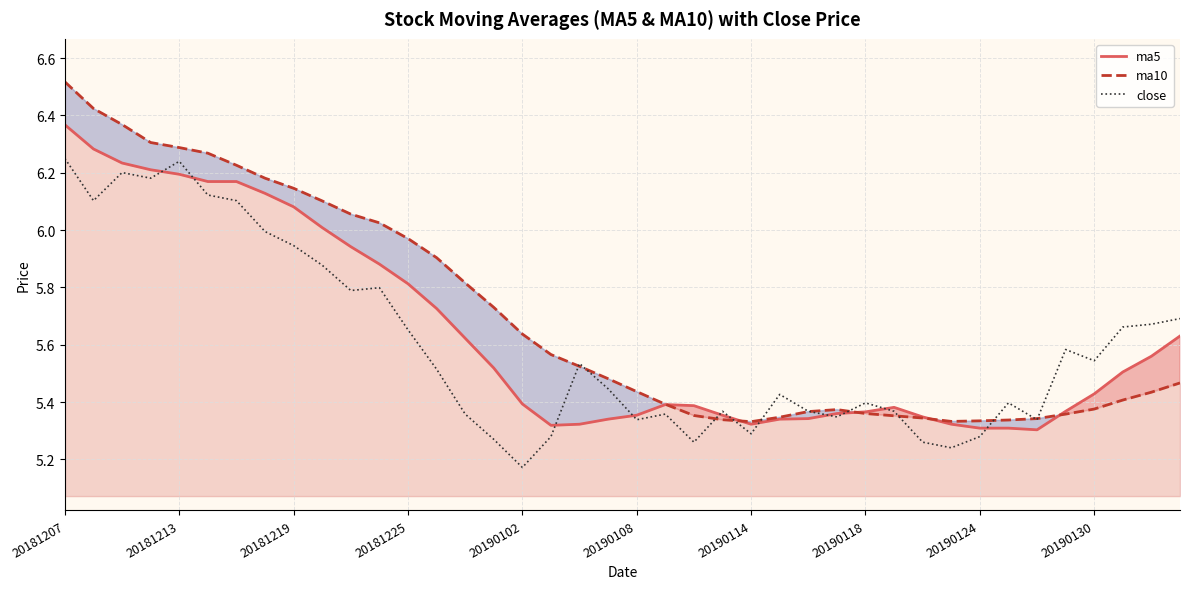

True or false: close and ma5 intersect in this chart.

True